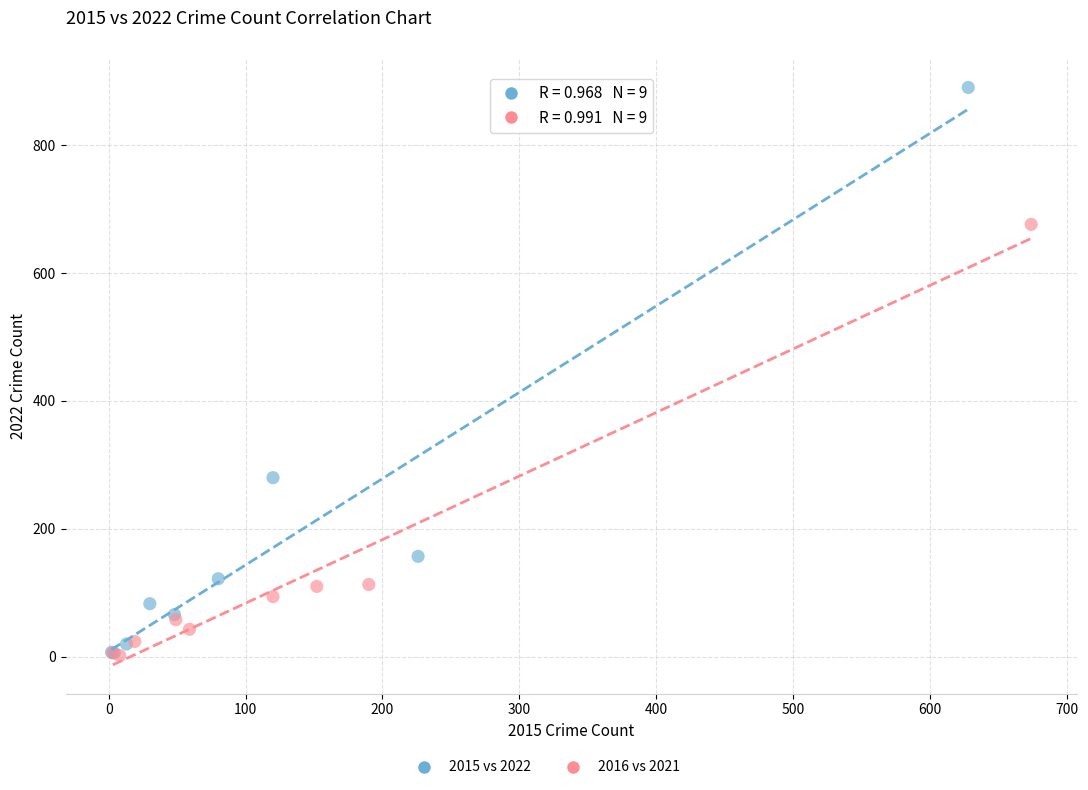

Which series has the widest spread of Y values?

2015 vs 2022